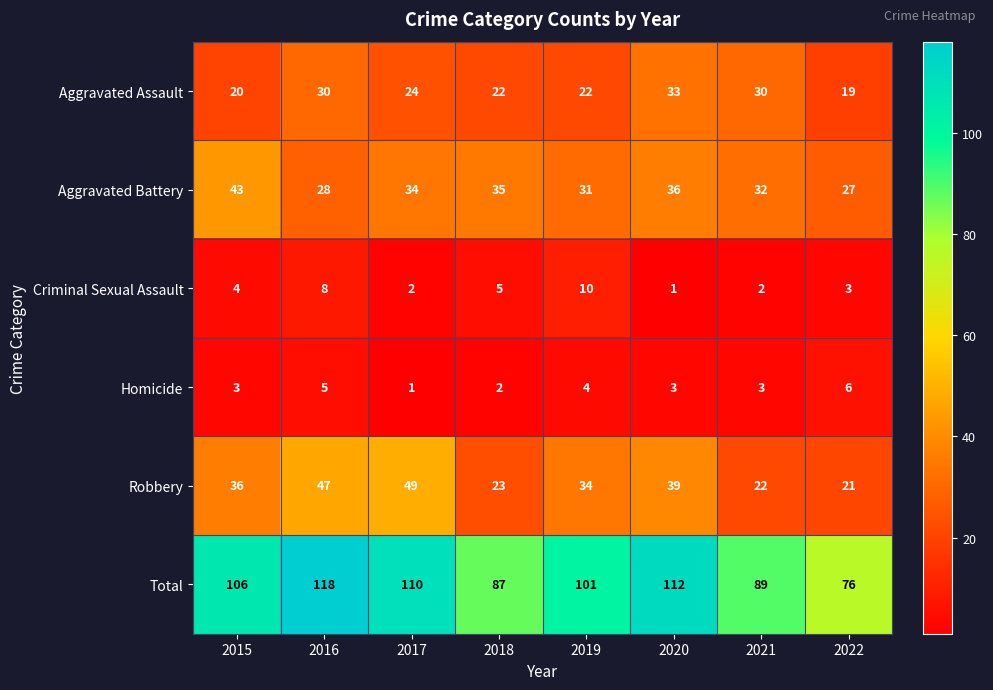

List the series in order of their peak value, lowest first.

Homicide, Criminal Sexual Assault, Aggravated Assault, Aggravated Battery, Robbery, Total